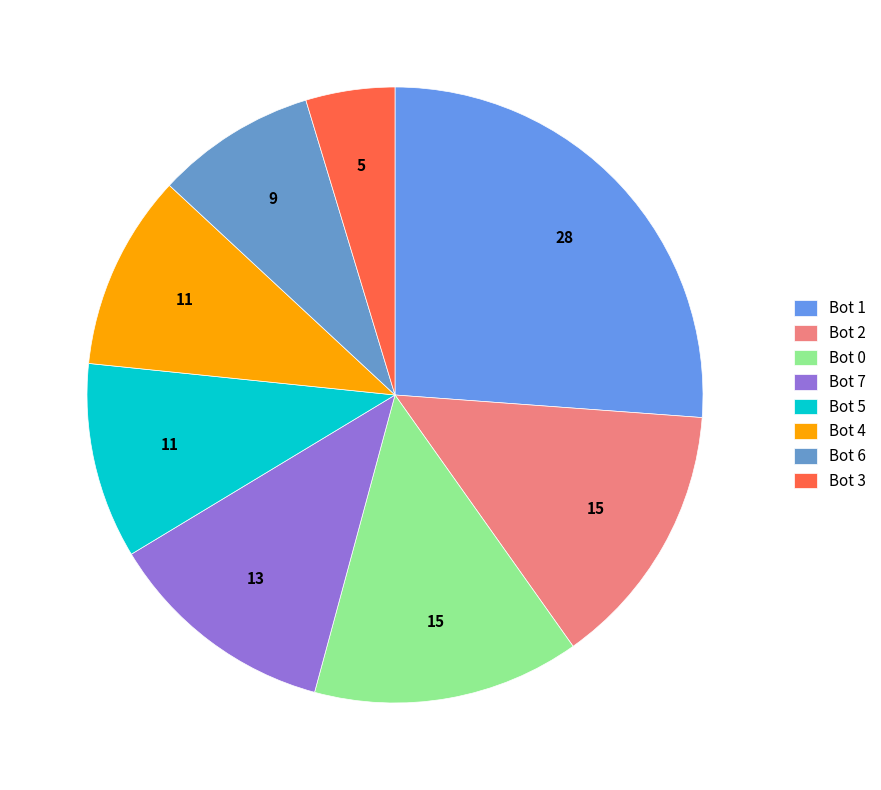

To the nearest percent, what is the combined percentage of Bot 0 and Bot 5?

24%